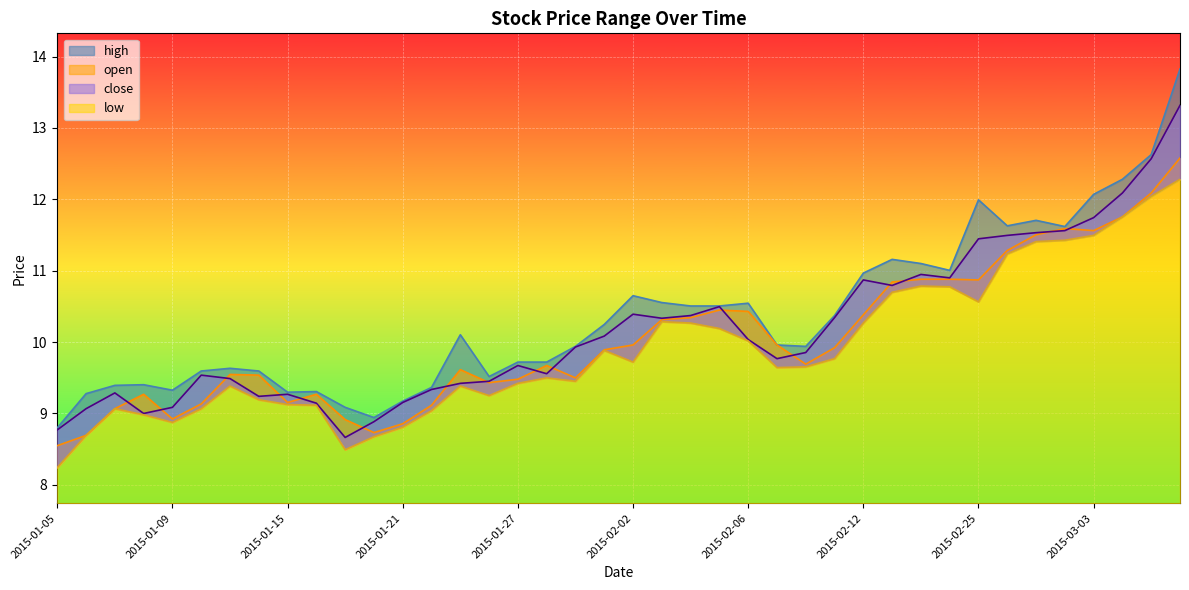

What is the total value across all series at 2015-02-26?

45.6